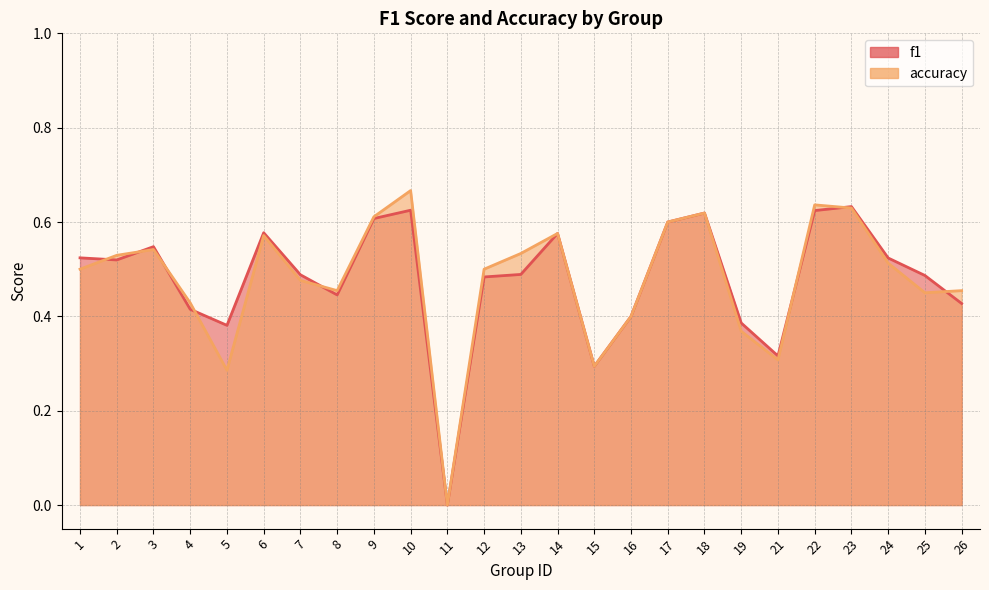

Reading right to left, list all the values displayed in this chart.

f1: 0.4	0.5	0.5	0.6	0.6	0.3	0.4	0.6	0.6	0.4	0.3	0.6	0.5	0.5	0.0	0.6	0.6	0.4	0.5	0.6	0.4	0.4	0.5	0.5	0.5
accuracy: 0.5	0.5	0.5	0.6	0.6	0.3	0.4	0.6	0.6	0.4	0.3	0.6	0.5	0.5	0.0	0.7	0.6	0.5	0.5	0.6	0.3	0.4	0.5	0.5	0.5